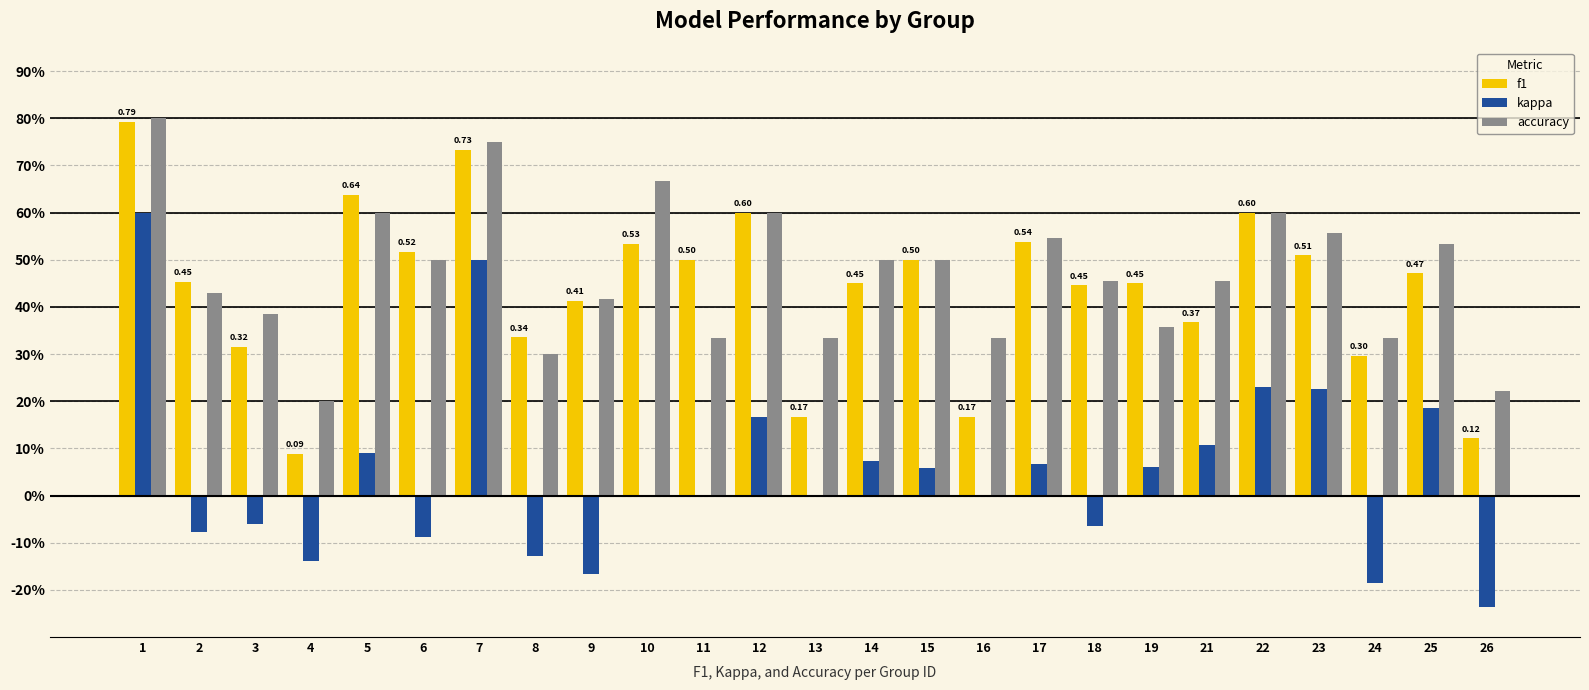

What are all the series names shown in the legend?

f1, kappa, accuracy